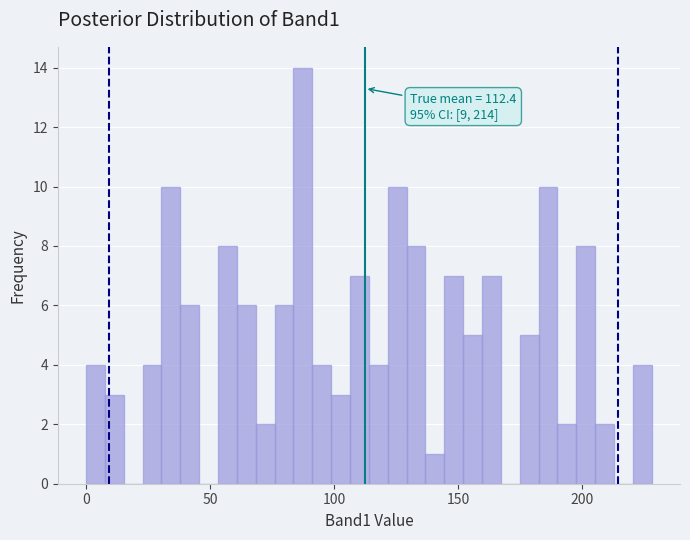

Read against the x-axis, roughly where is the centre of the tallest bar?

85